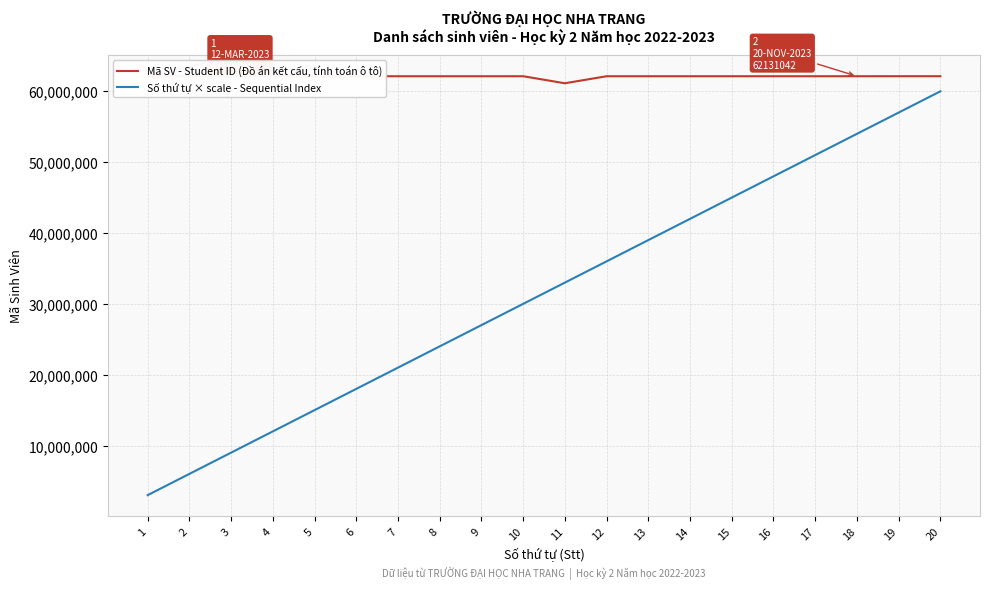

Rank the series by their maximum value, from lowest to highest.

Số thứ tự × scale - Sequential Index, Mã SV - Student ID (Đồ án kết cấu, tính toán ô tô)